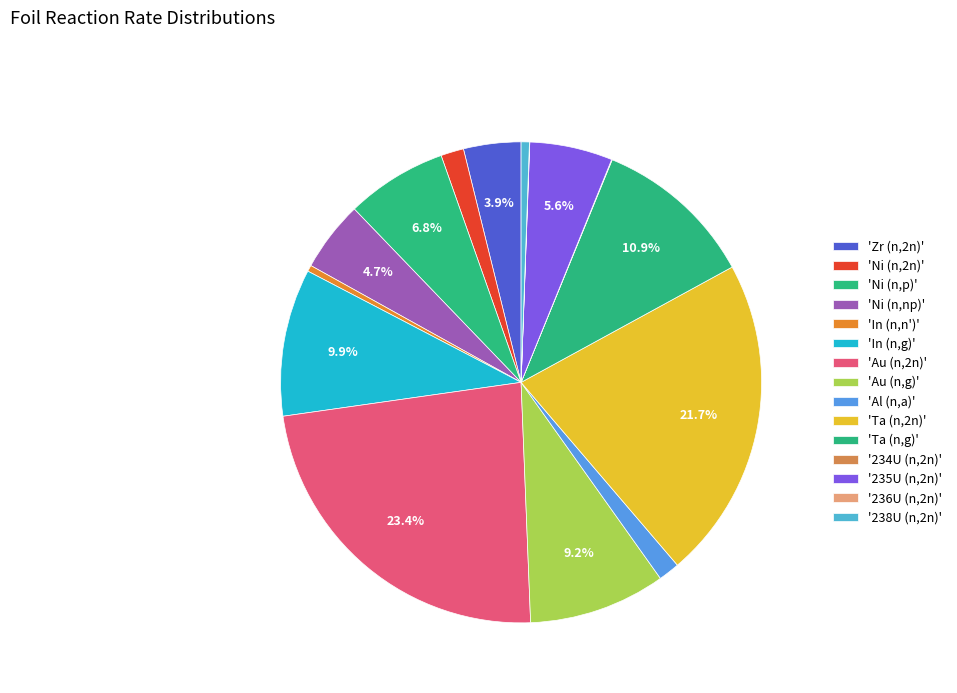

Rank the categories by value from lowest to highest.

236U (n,2n), 234U (n,2n), In (n,n'), 238U (n,2n), Al (n,a), Ni (n,2n), Zr (n,2n), Ni (n,np), 235U (n,2n), Ni (n,p), Au (n,g), In (n,g), Ta (n,g), Ta (n,2n), Au (n,2n)